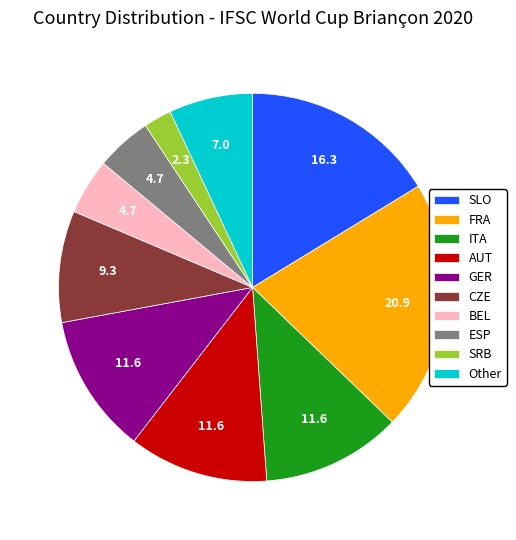

What is the smallest slice in the pie chart?

SRB